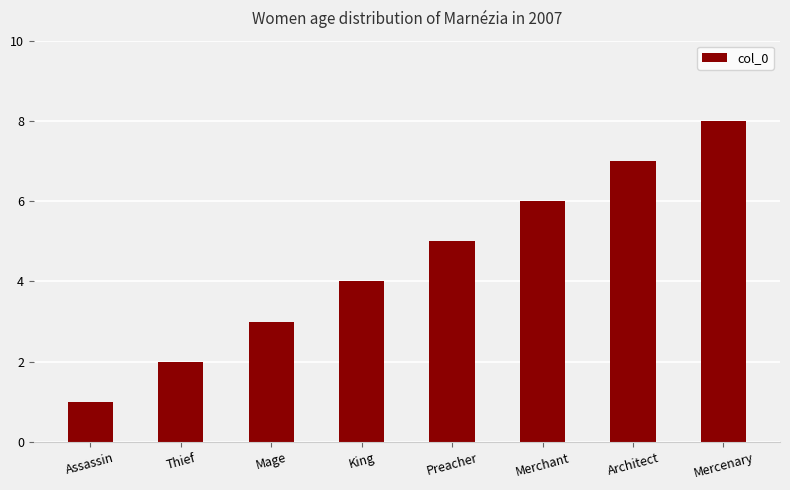

Which category has the highest value across all series?

Mercenary